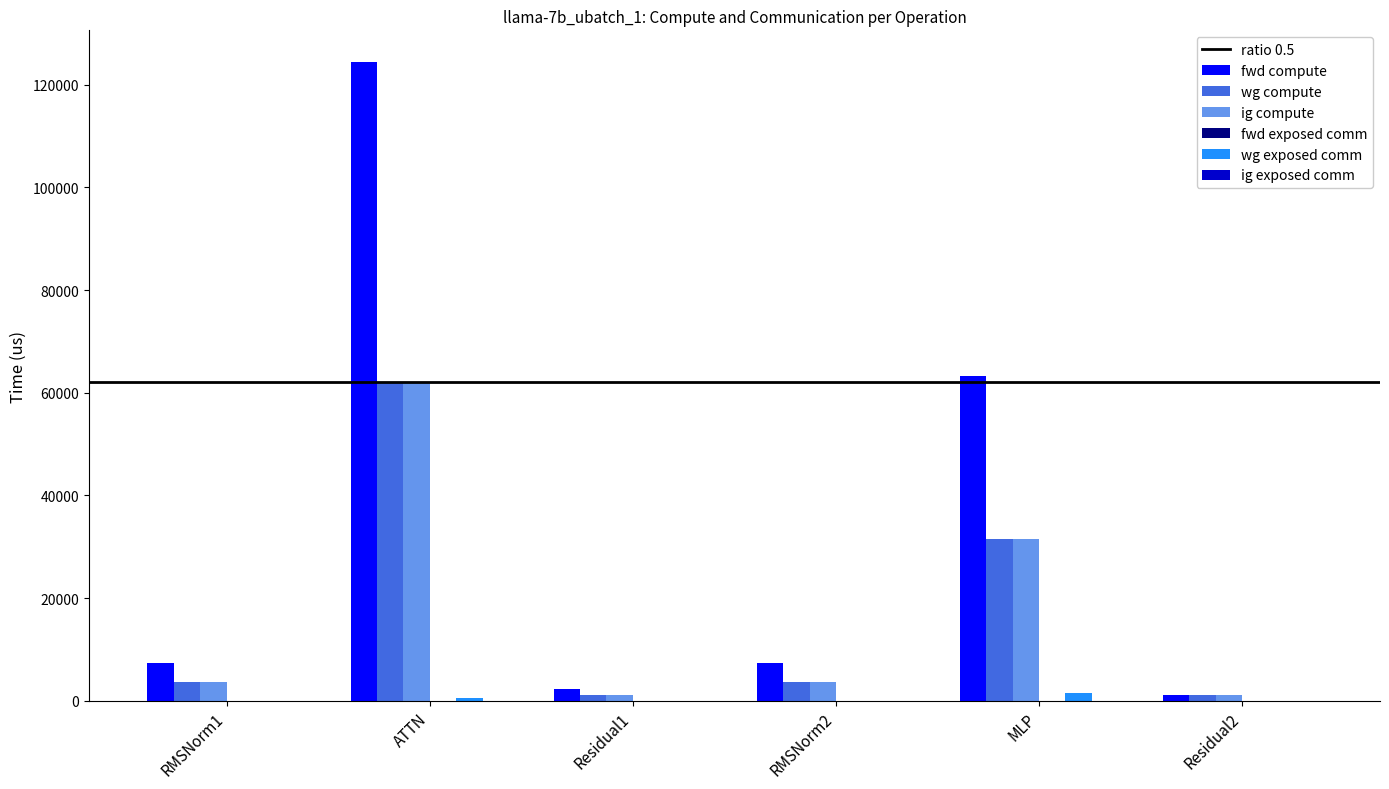

What is the total value across all series at Residual2?

3457.9